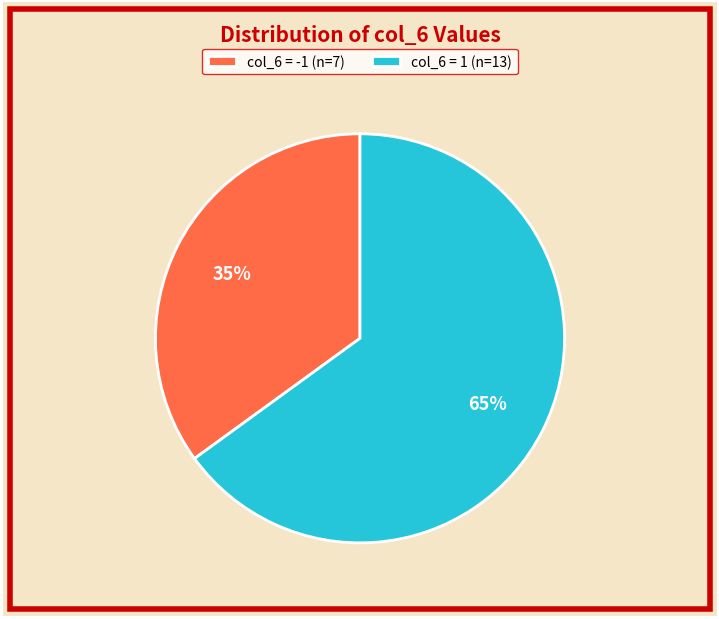

Count the number of slices in the pie.

2